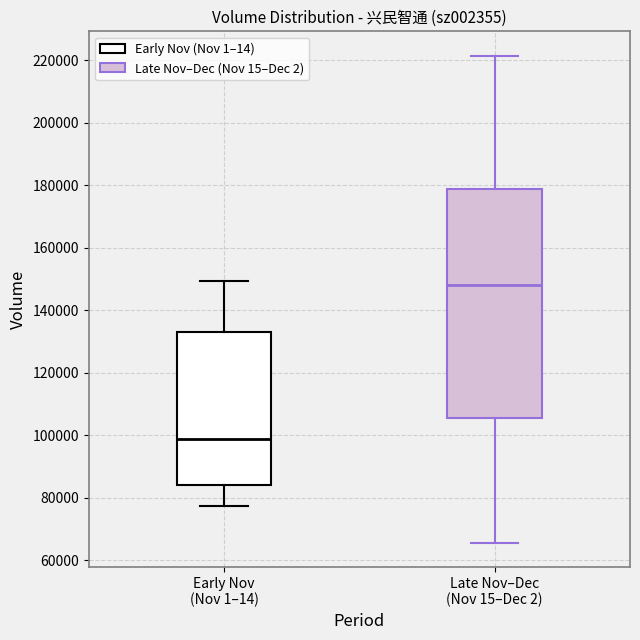

Reading left to right, transcribe this box plot: for each box, give where its median line is, the range the box spans, and where its two whiskers end, as read against the y-axis. The values are not printed on the chart, so give them approximately, as read against the axis.

Early Nov (Nov 1–14): median 98000, box 84000 to 134000, whiskers 78000 to 150000
Late Nov–Dec (Nov 15–Dec 2): median 148000, box 106000 to 178000, whiskers 66000 to 222000